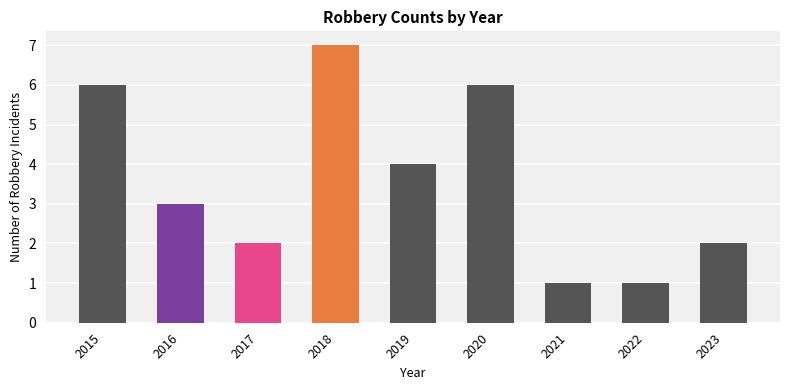

How many values are between 2 and 6?

6